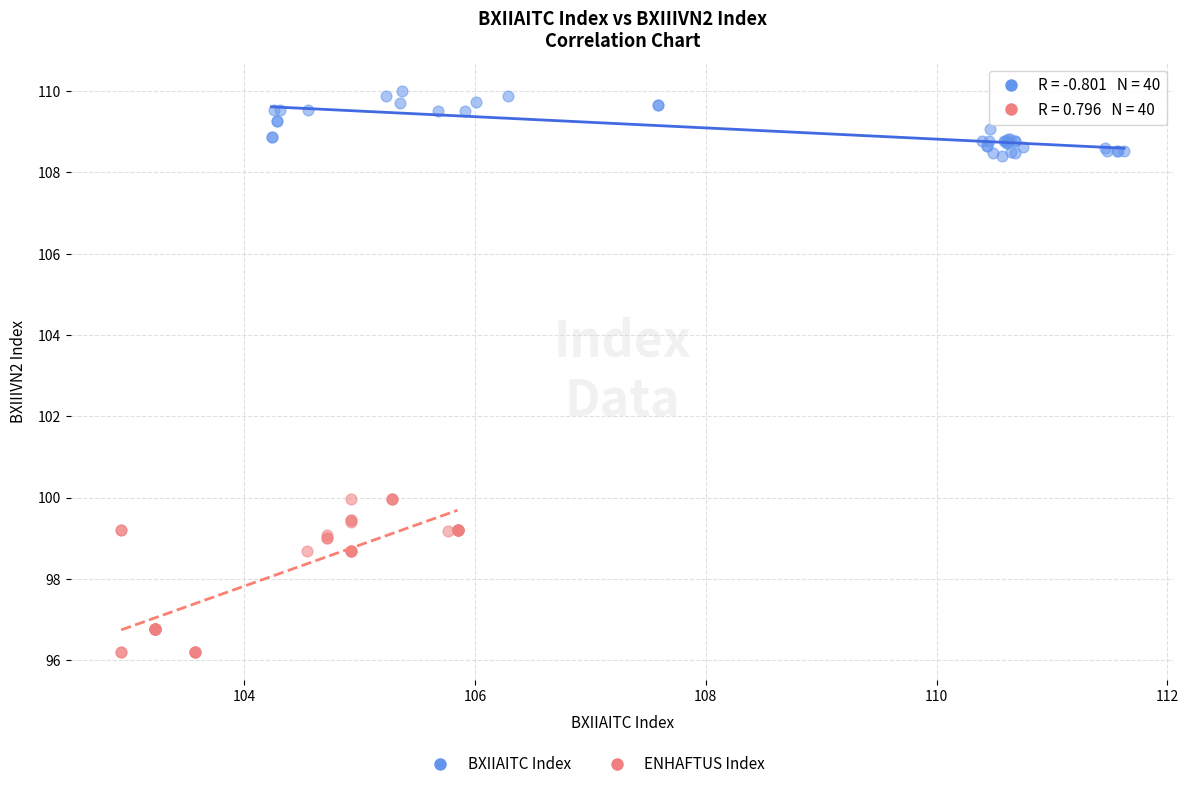

Which series has the largest Y range (max minus min)?

ENHAFTUS Index